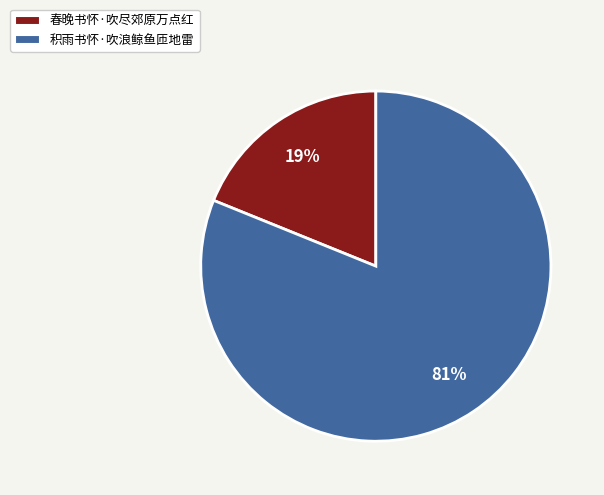

Do 积雨书怀·吹浪鲸鱼匝地雷 and 春晚书怀·吹尽郊原万点红 together represent more than half of the pie?

Yes